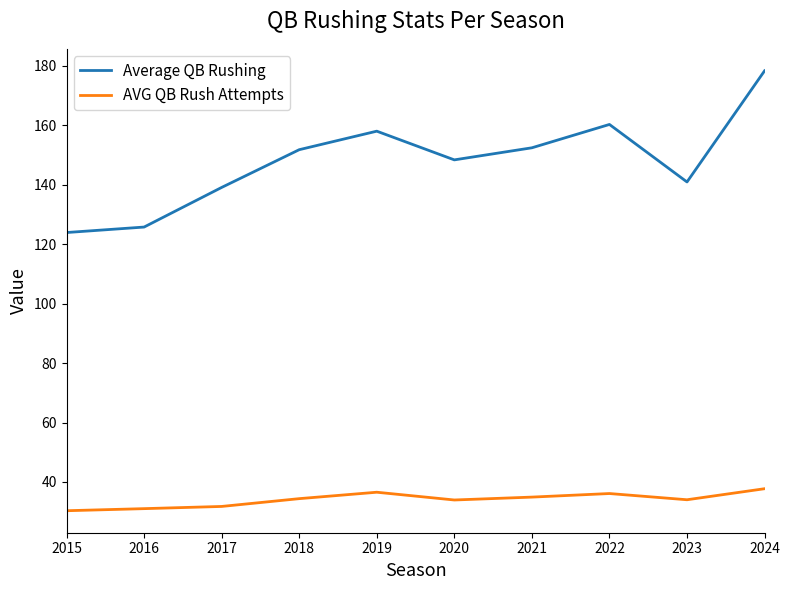

True or false: AVG QB Rush Attempts and Average QB Rushing intersect in this chart.

False